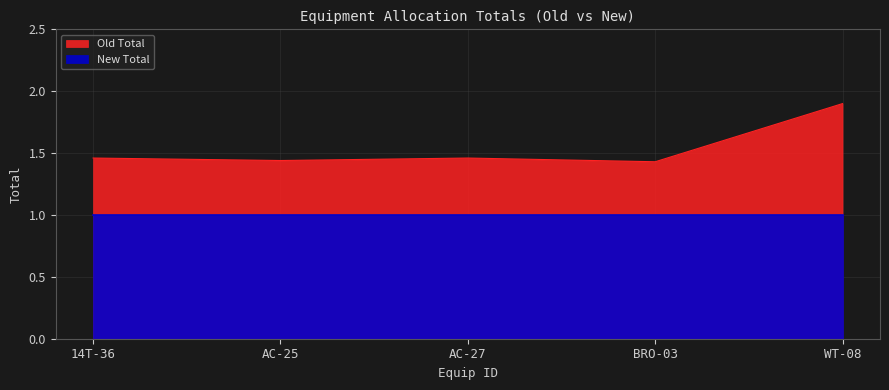

Reading left to right, extract all data points from this chart.

1.5	1.4	1.5	1.4	1.9